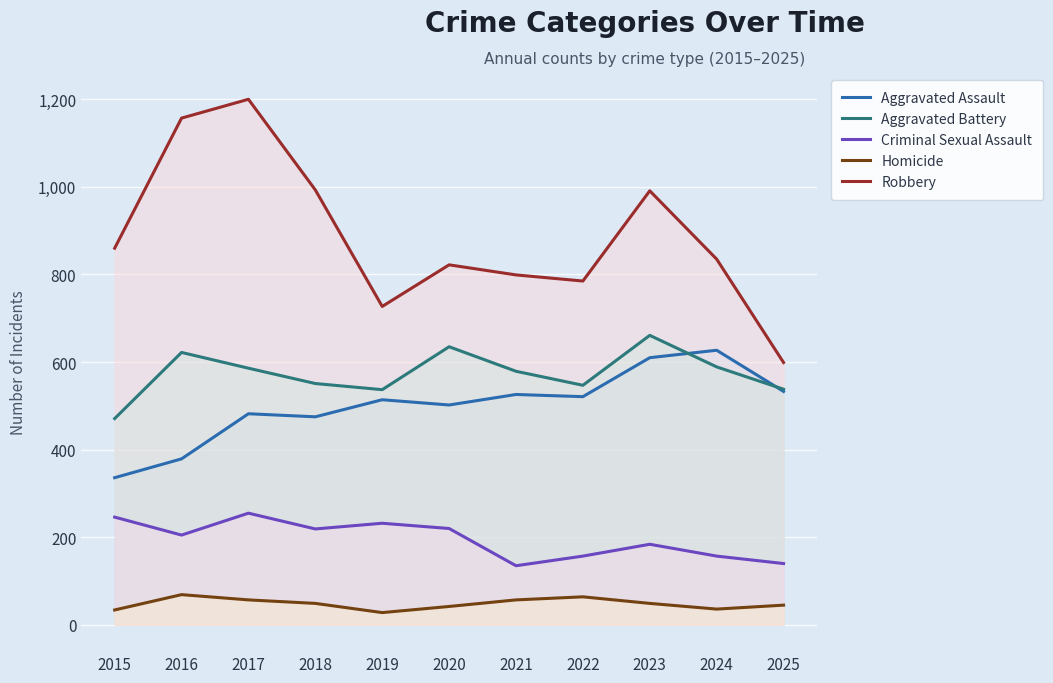

Count the number of data series in this chart.

5